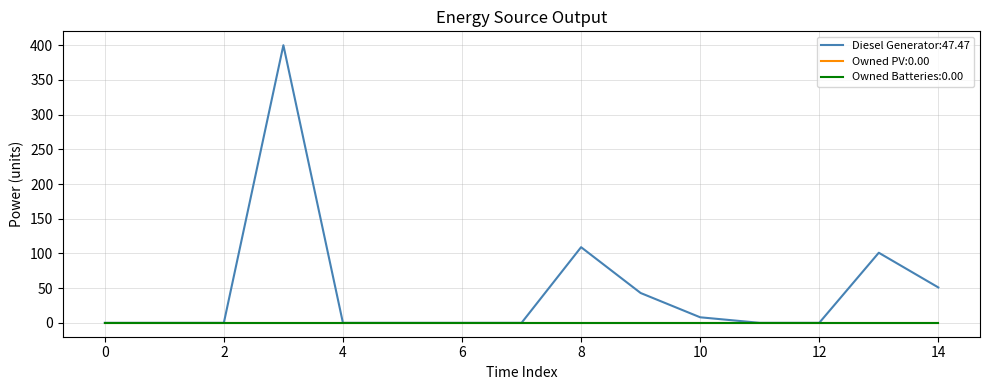

Is this an area chart (filled region under the line)?

No